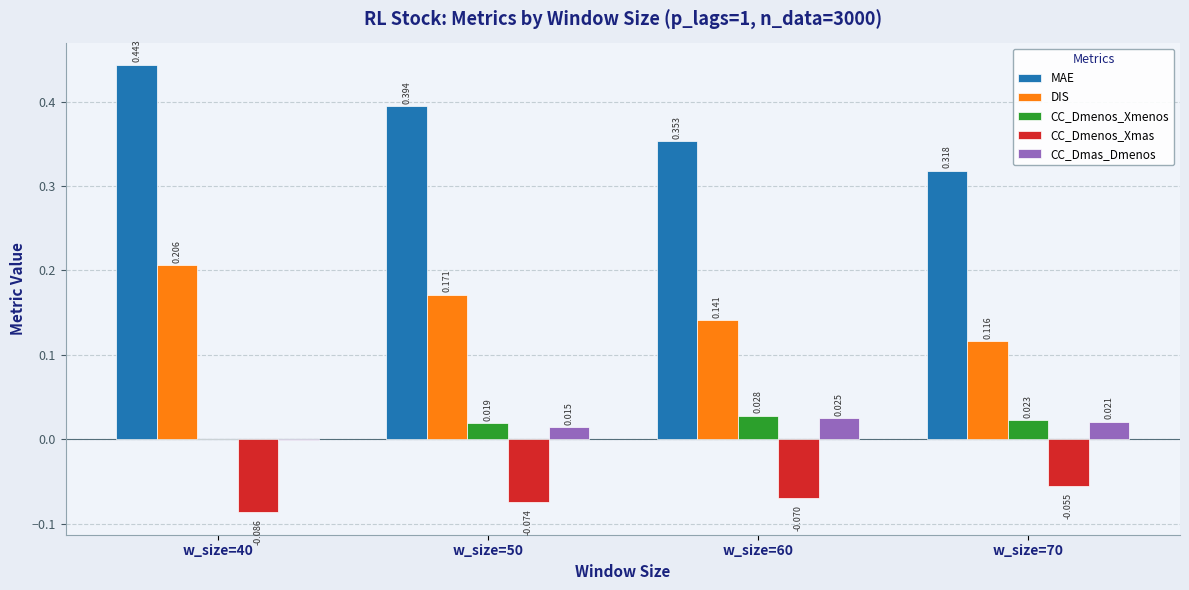

Which series has the largest total across all categories?

MAE